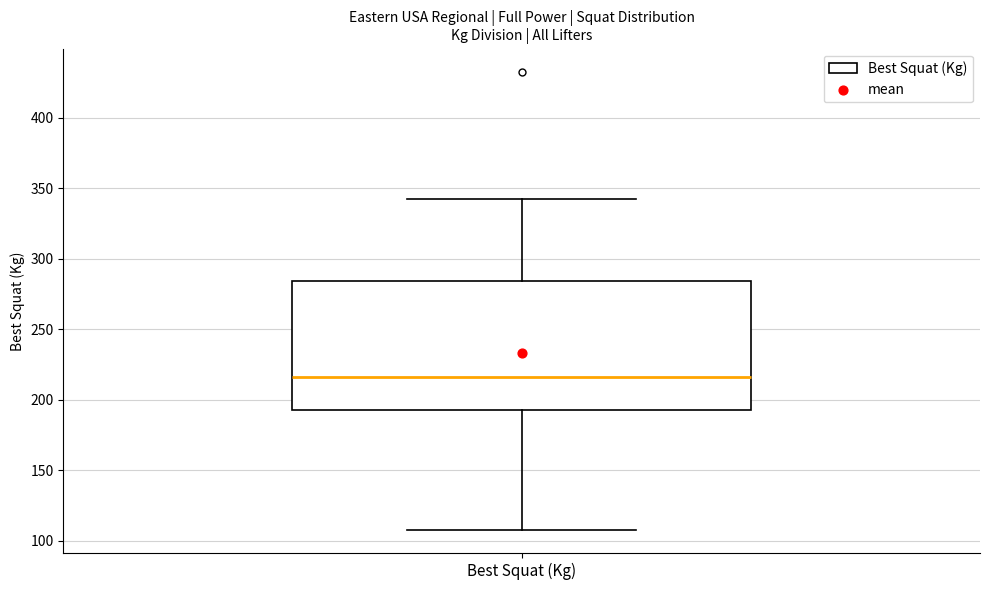

Where is the upper edge of the box for Best Squat (Kg) on the y-axis? The values are not printed on the chart, so give them approximately, as read against the axis.

285